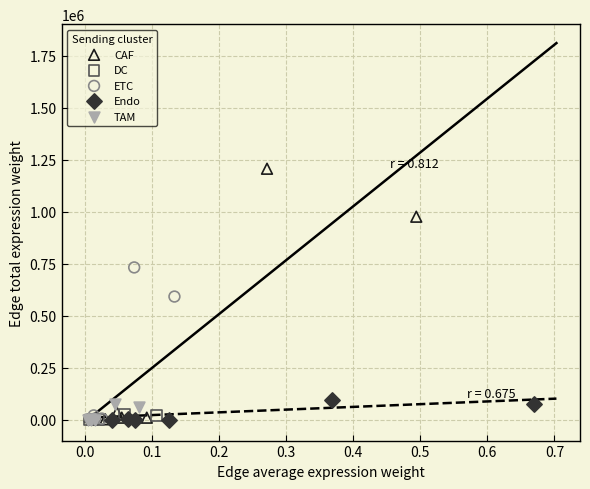

Which series contains the highest Y value?

CAF